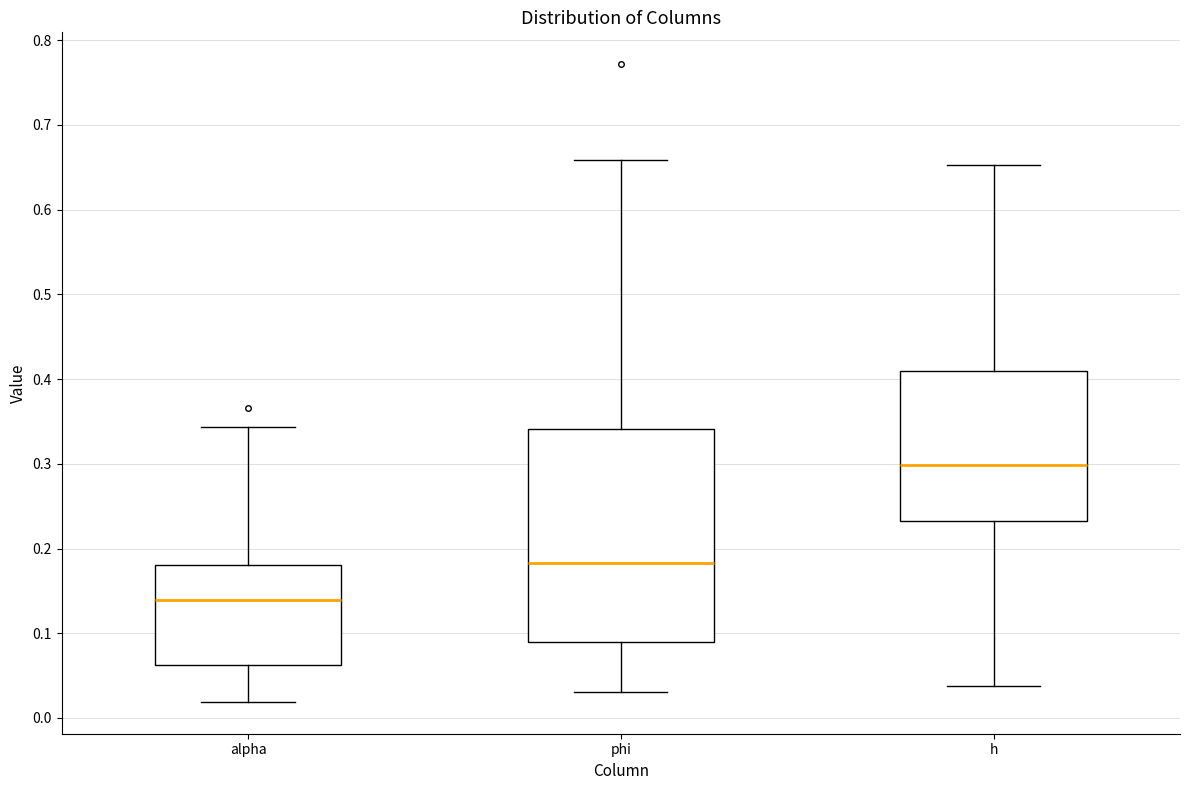

Reading left to right, read every box against the y-axis: the position of its median line, the range the box covers, and the ends of its whiskers. The values are not printed on the chart, so give them approximately, as read against the axis.

alpha: median 0.14, box 0.06 to 0.18, whiskers 0.02 to 0.34
phi: median 0.18, box 0.09 to 0.34, whiskers 0.03 to 0.66
h: median 0.30, box 0.23 to 0.41, whiskers 0.04 to 0.65